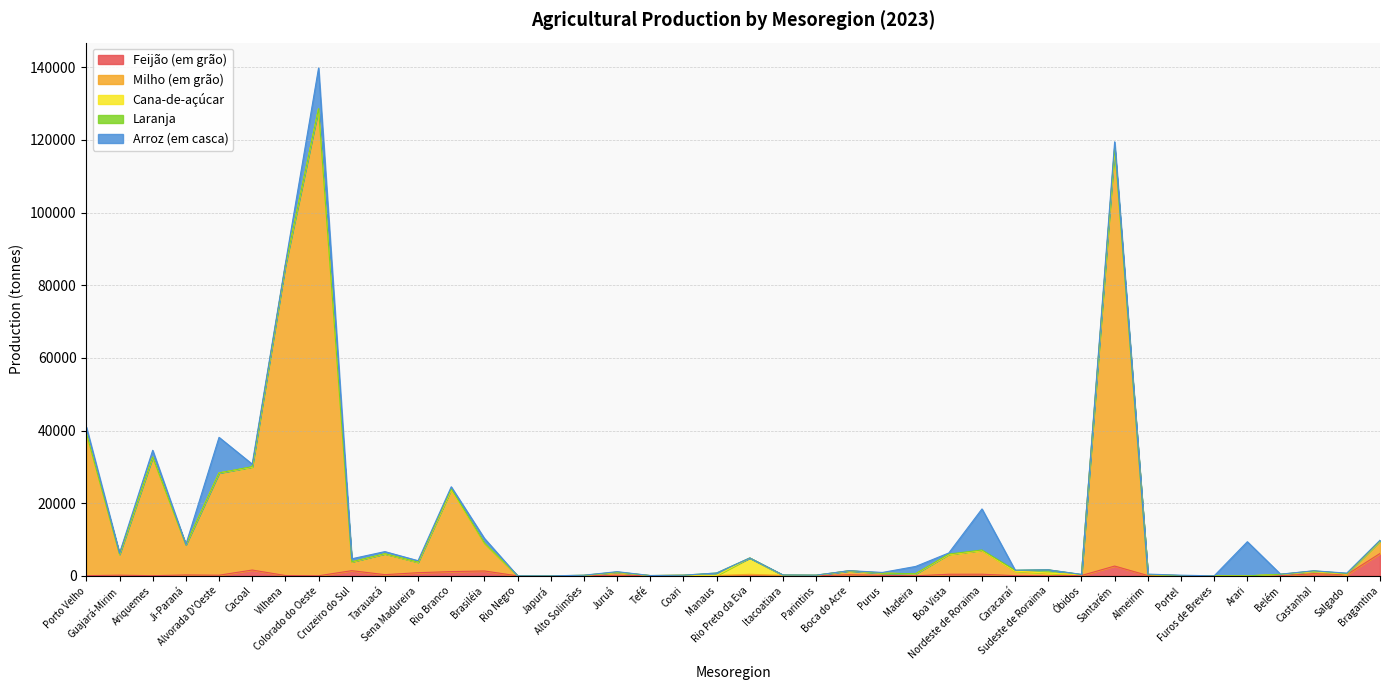

What is the total value across all series at Santarém?

119499